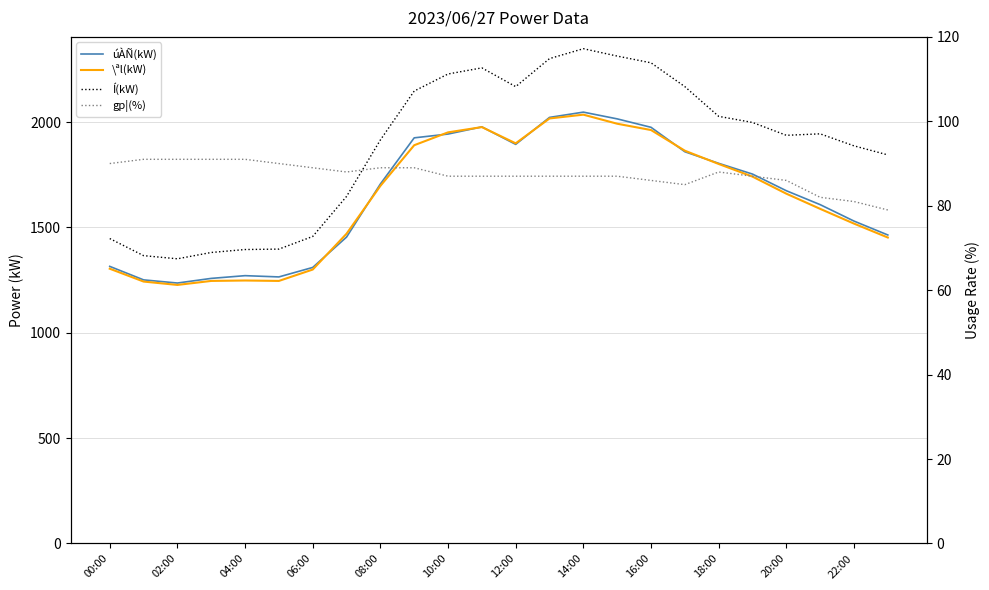

What is the minimum value for úÀÑ(kW)?

1236